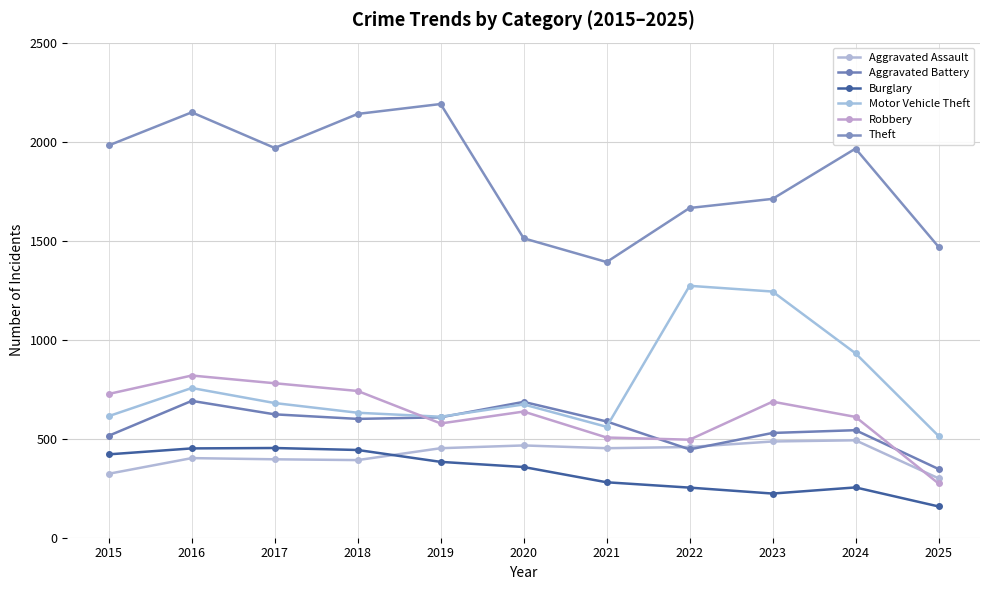

Is this an area chart (filled region under the line)?

No